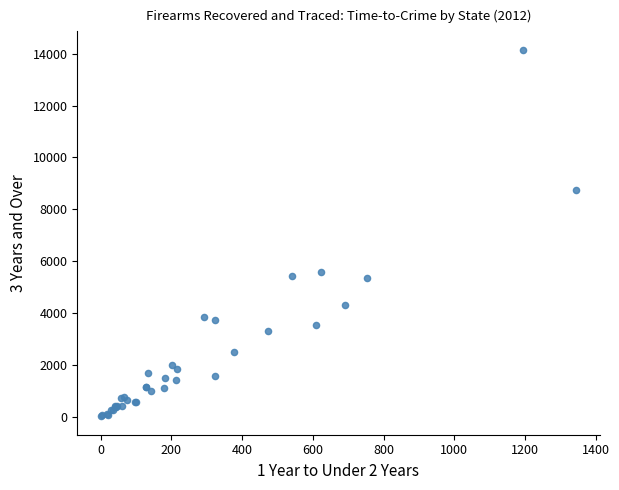

What Y value in the scatter plot is closest to 7085?

5573